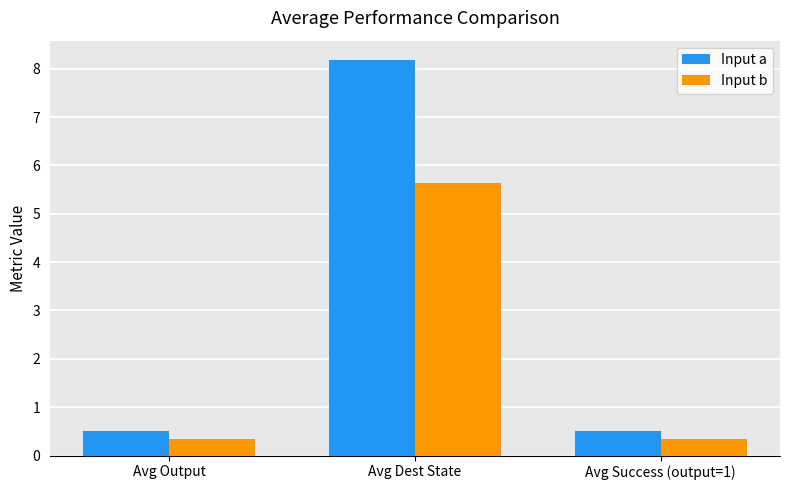

What is the smallest value displayed?

0.3